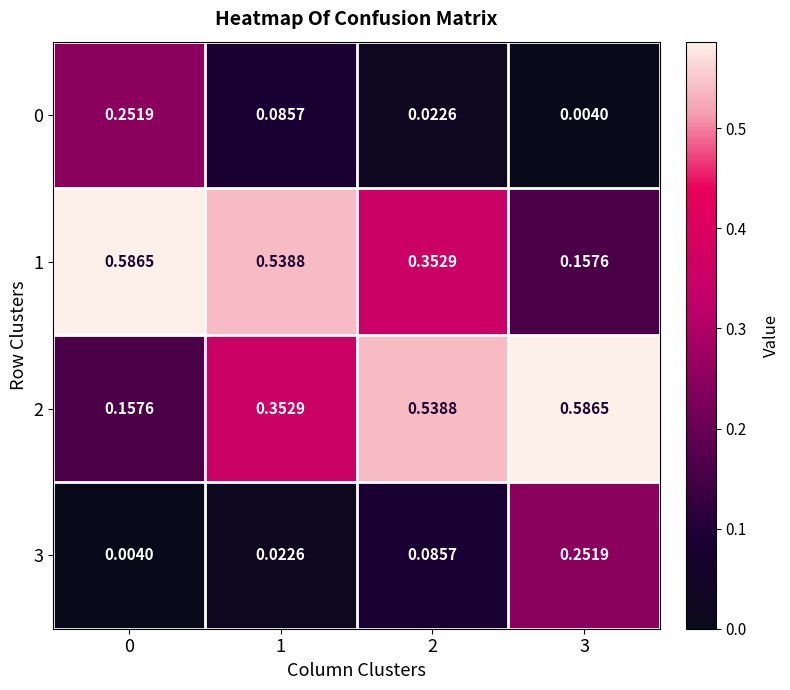

Is the value of 3 at 2 greater than the value of 0 at 0?

No